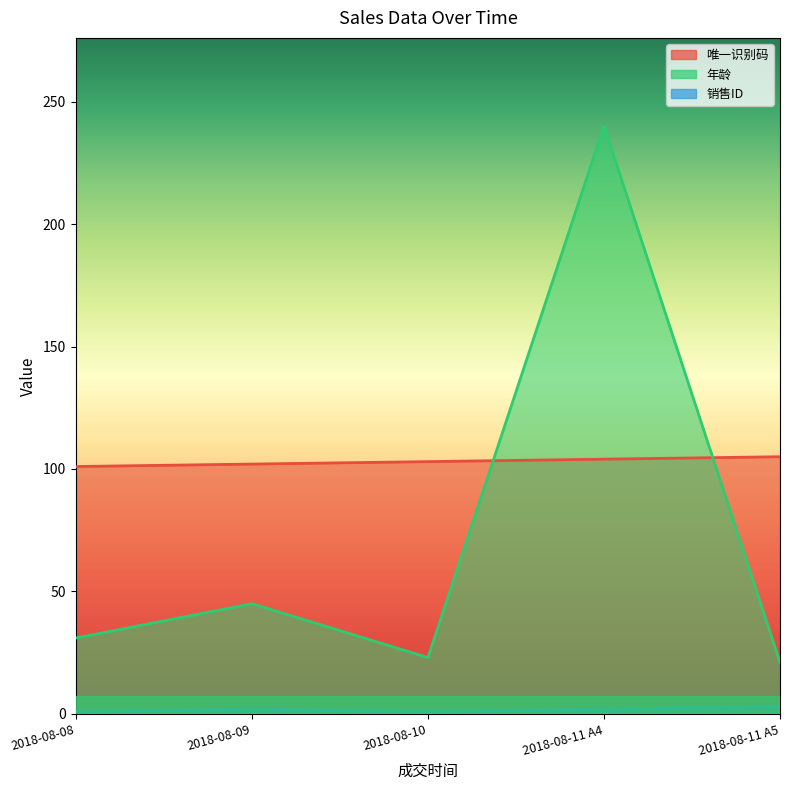

How many lines are shown in the chart?

3